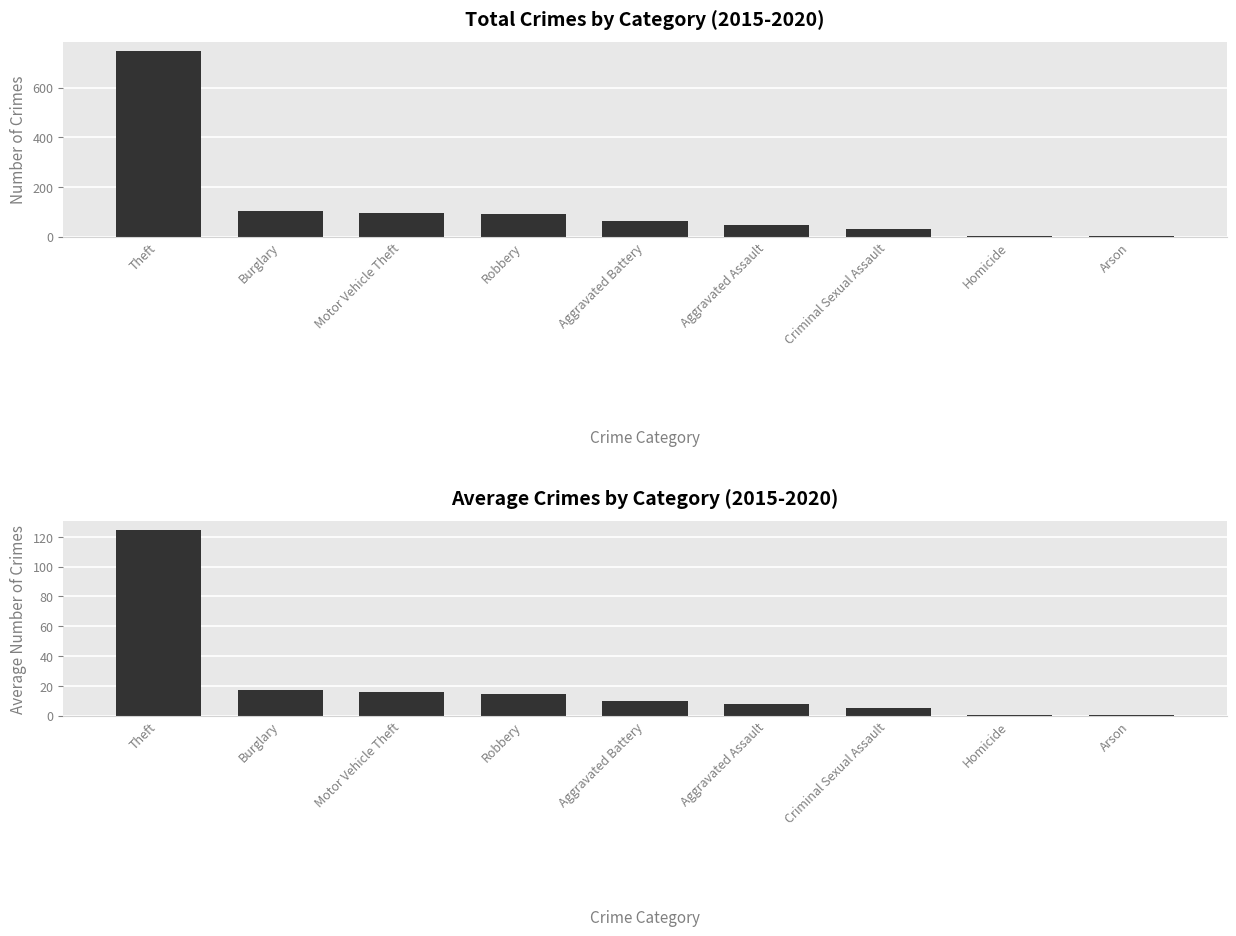

How many groups of bars are there?

9